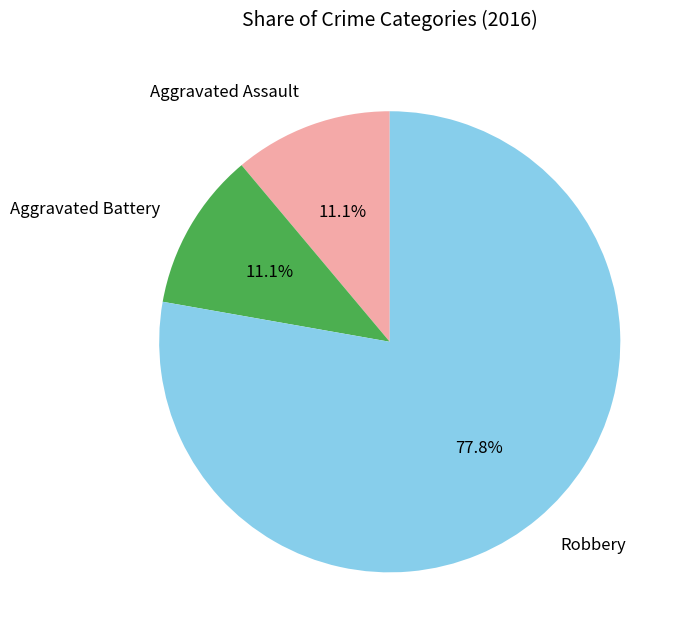

To the nearest percent, what percentage of the pie is Aggravated Assault?

11%